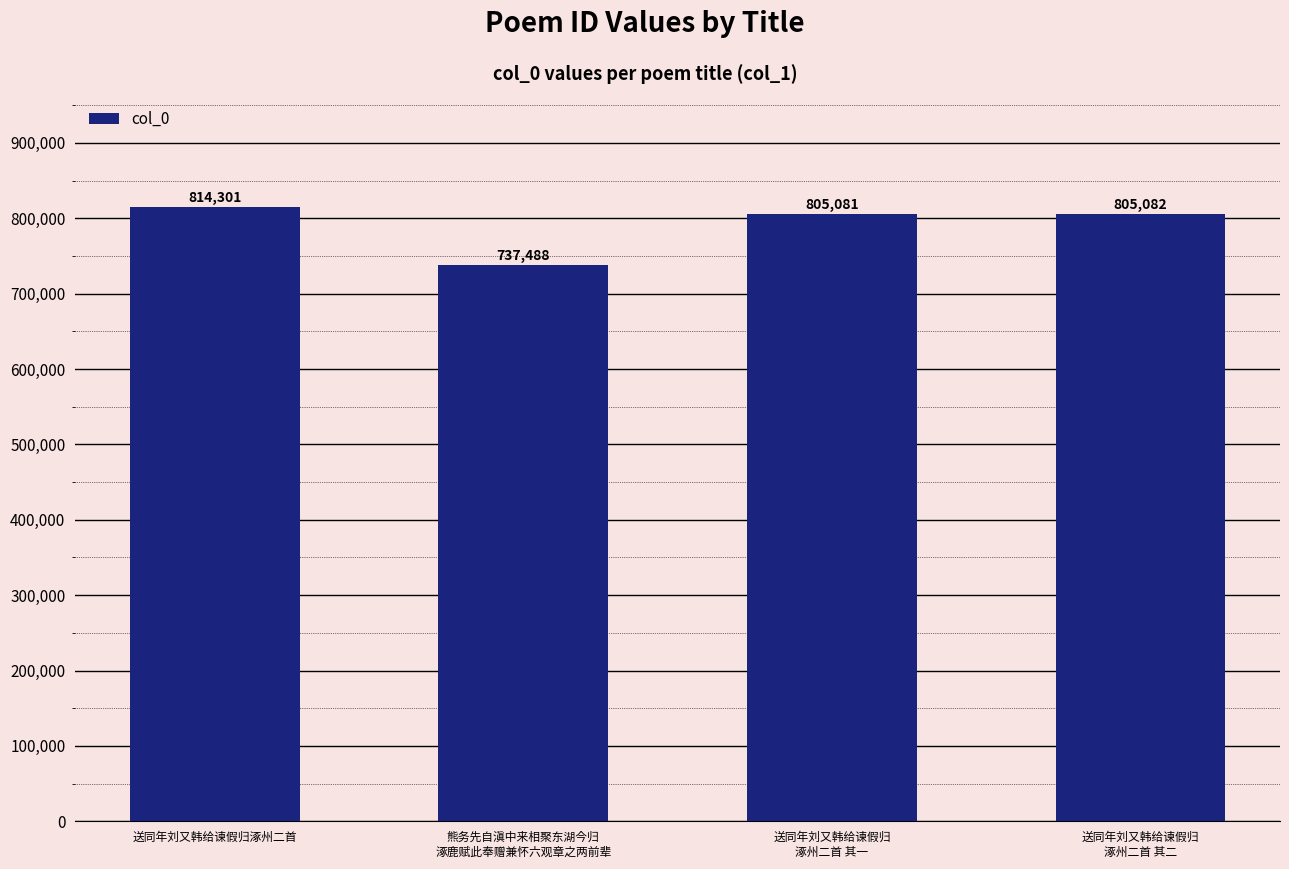

List the labels in order of value, largest first.

送同年刘又韩给谏假归涿州二首, 送同年刘又韩给谏假归
涿州二首 其二, 送同年刘又韩给谏假归
涿州二首 其一, 熊务先自滇中来相聚东湖今归
涿鹿赋此奉赠兼怀六观章之两前辈